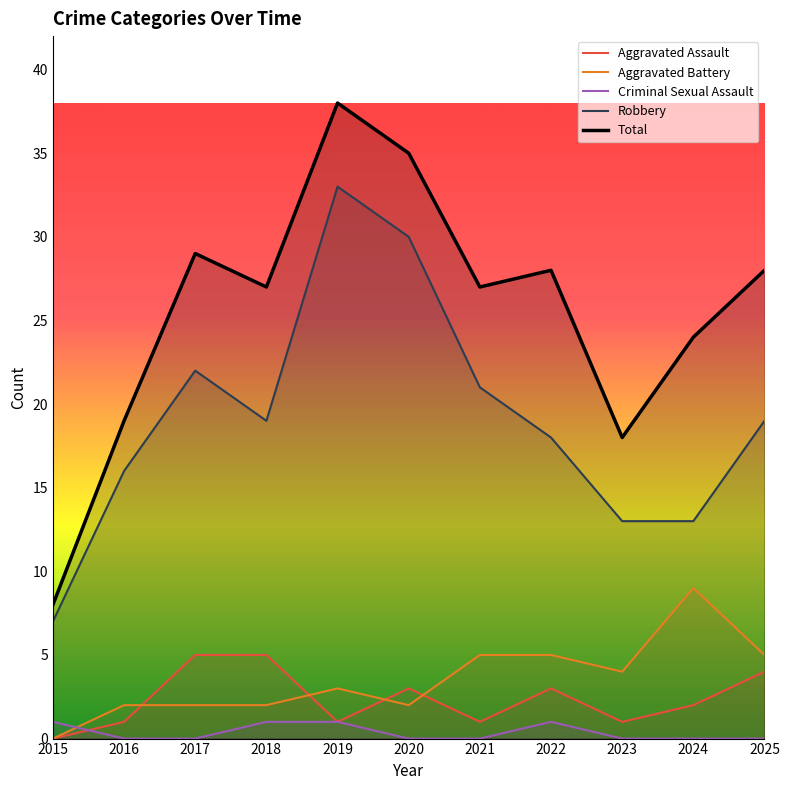

Rank the series by their maximum value, from lowest to highest.

Criminal Sexual Assault, Aggravated Assault, Aggravated Battery, Robbery, Total